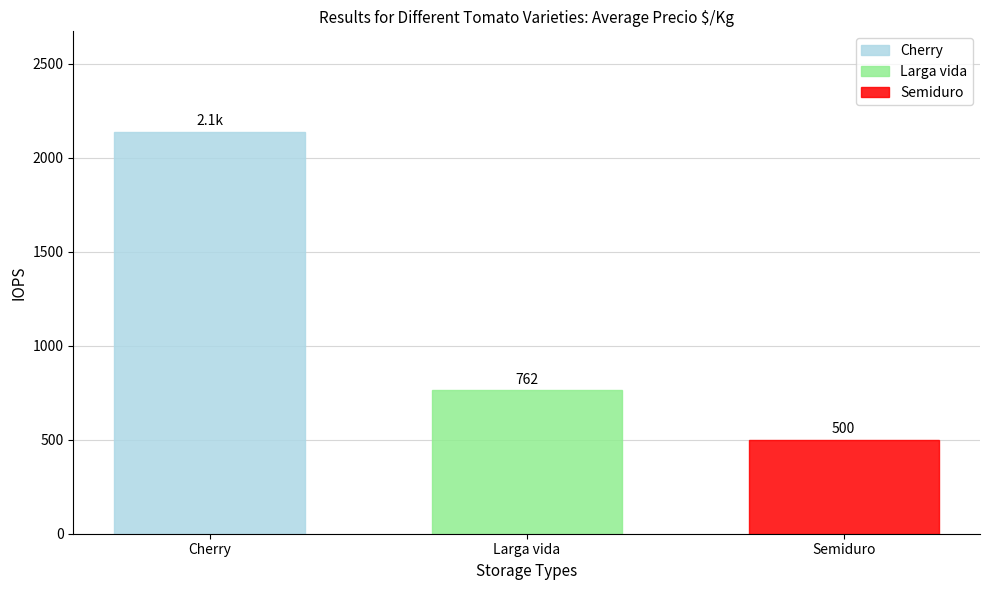

What is the spread (max minus min) of values at Larga vida?

1637